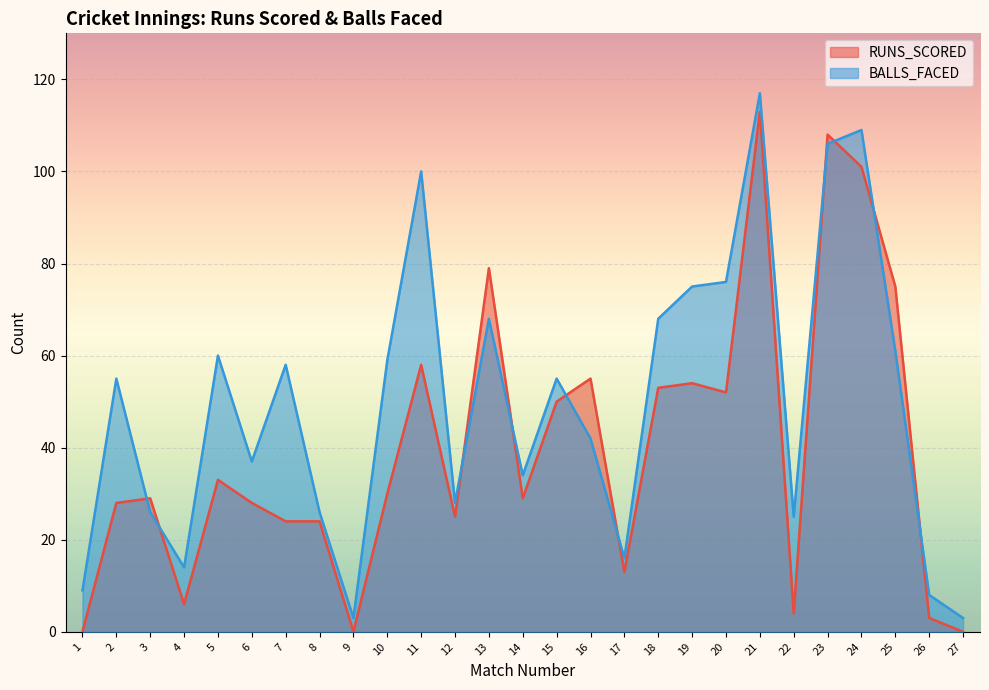

Which label corresponds to the largest value in the chart?

21